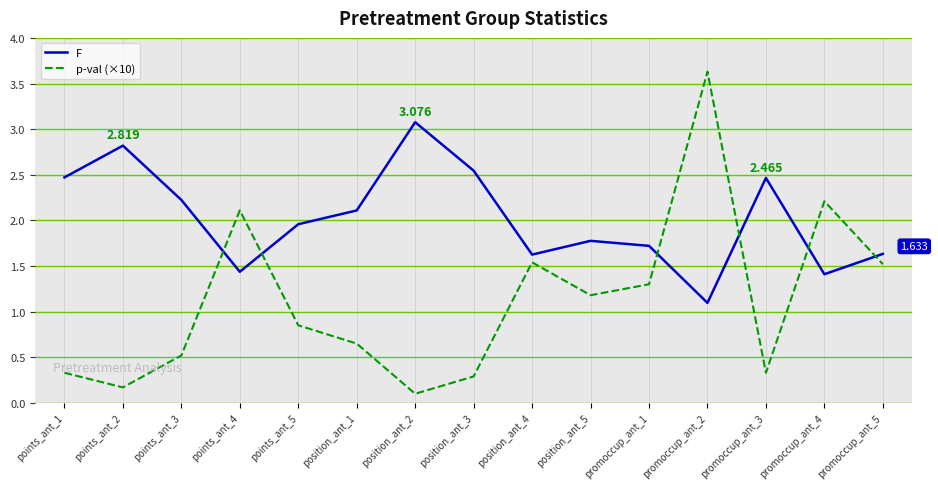

What is the minimum value for p-val (×10)?

0.1